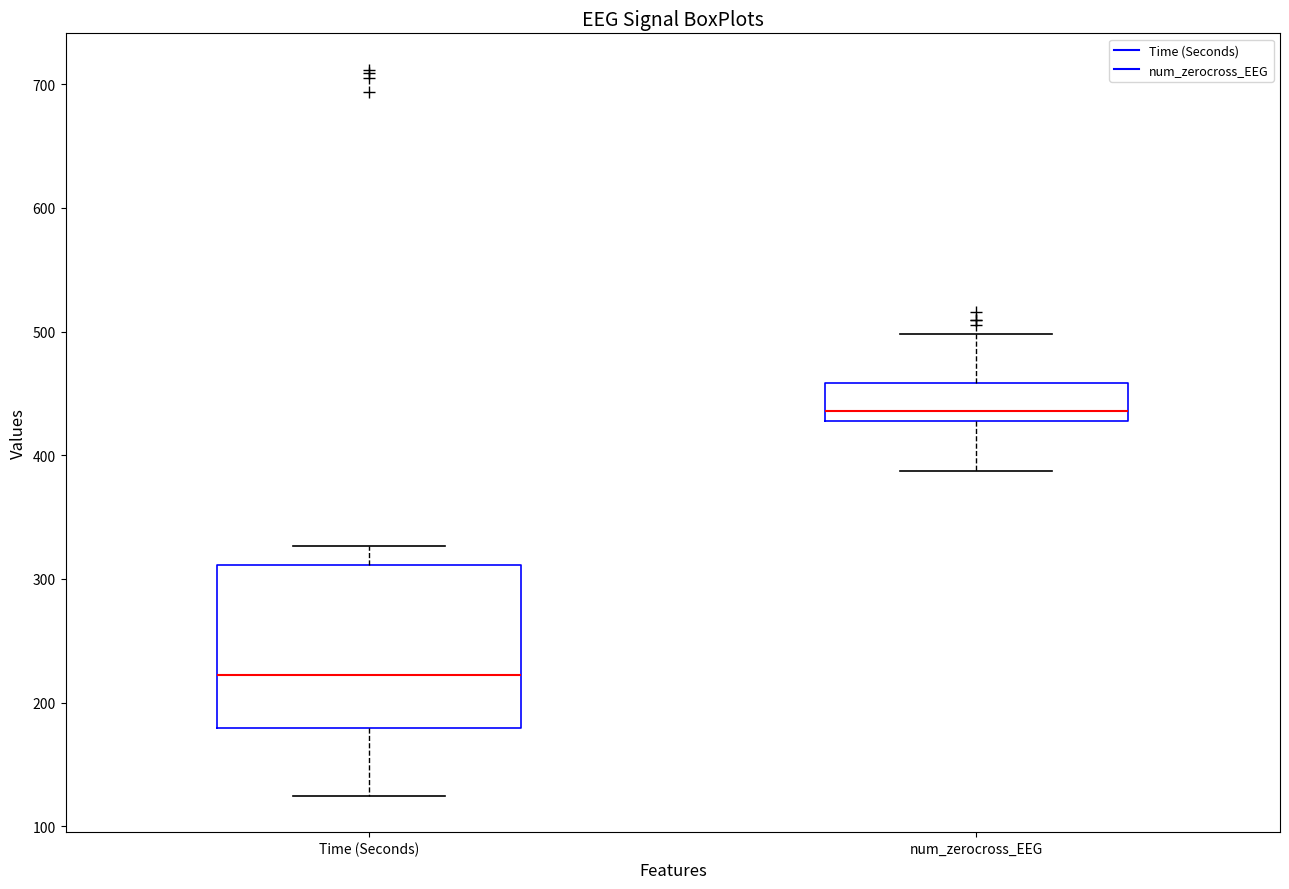

Reading left to right, read every box against the y-axis: the position of its median line, the range the box covers, and the ends of its whiskers. The values are not printed on the chart, so give them approximately, as read against the axis.

Time (Seconds): median 220, box 180 to 310, whiskers 120 to 330
num_zerocross_EEG: median 440, box 430 to 460, whiskers 390 to 500